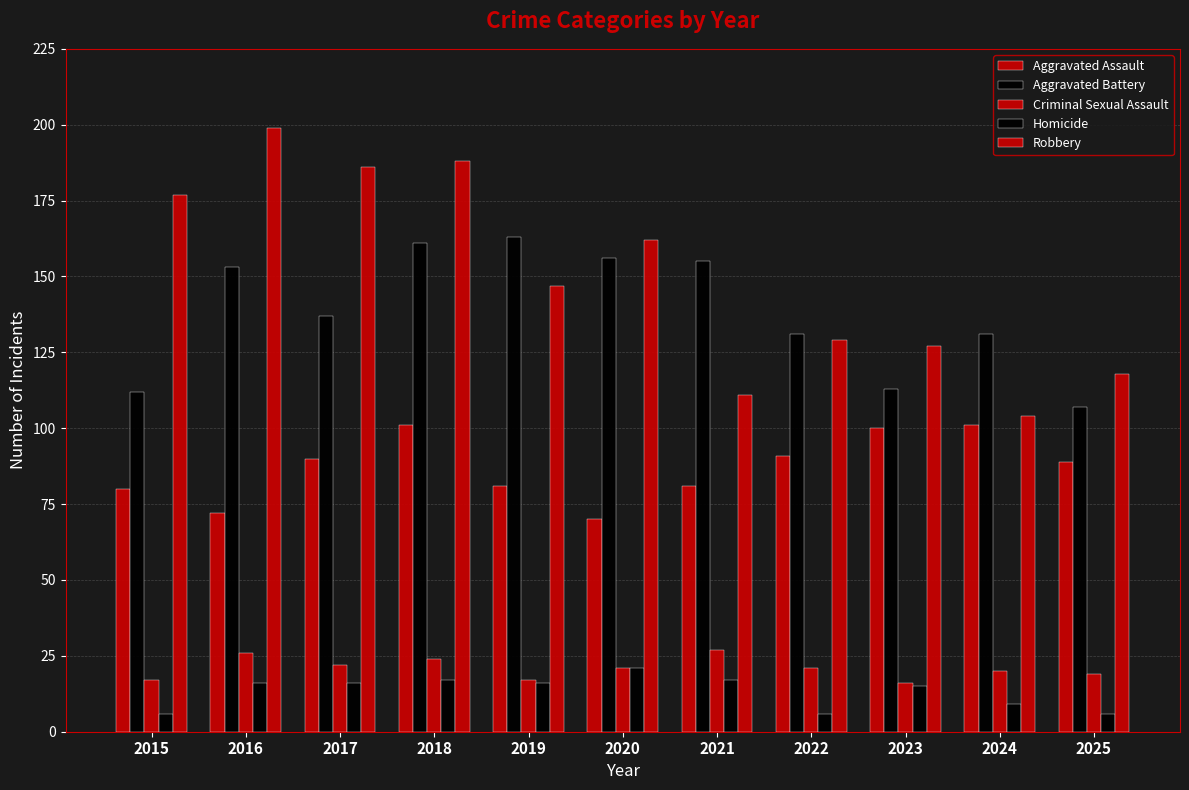

Reading right to left, extract all data points from this chart.

Aggravated Assault: 89	101	100	91	81	70	81	101	90	72	80
Aggravated Battery: 107	131	113	131	155	156	163	161	137	153	112
Criminal Sexual Assault: 19	20	16	21	27	21	17	24	22	26	17
Homicide: 6	9	15	6	17	21	16	17	16	16	6
Robbery: 118	104	127	129	111	162	147	188	186	199	177